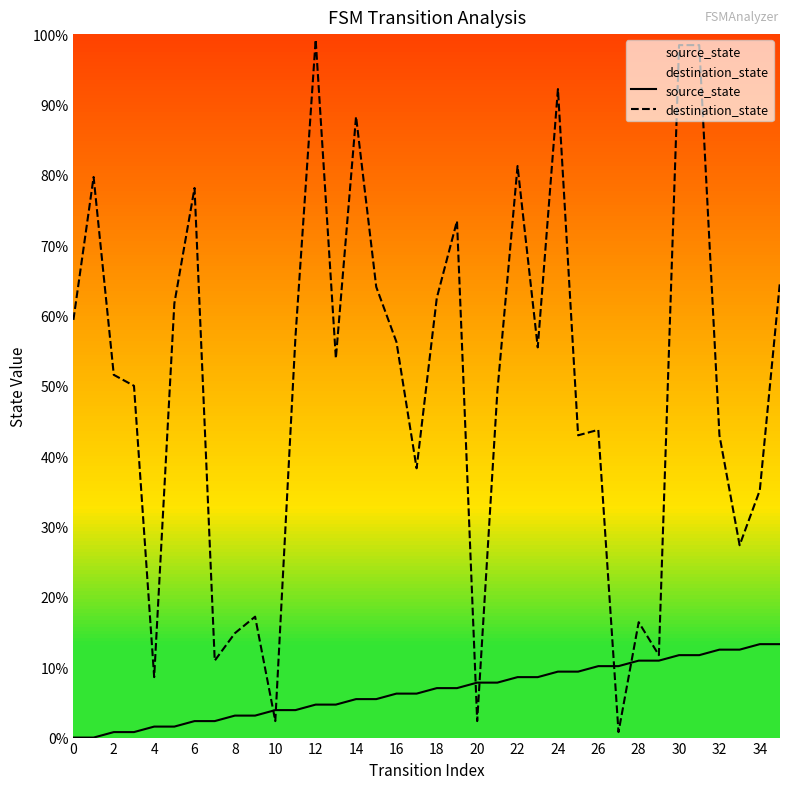

What is the value of the source_state point at the 12th from the left?

3.9